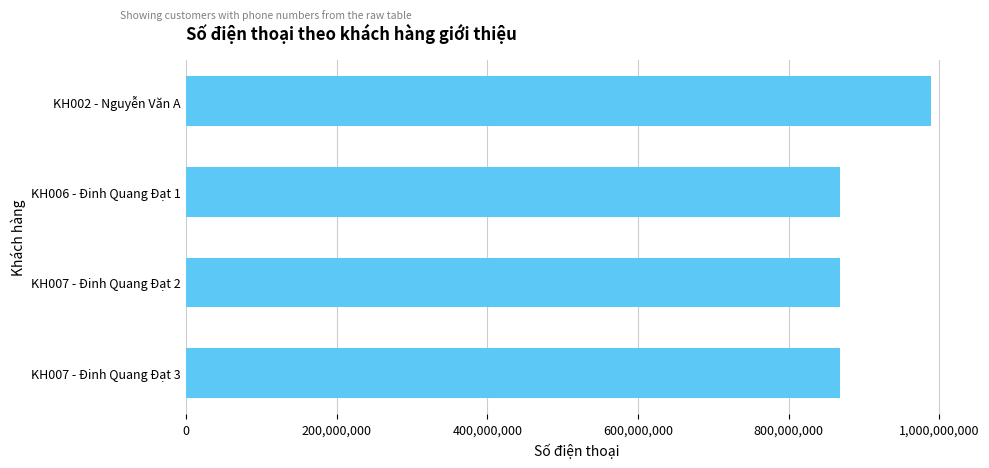

What is the difference between the maximum and second lowest values?

120164553